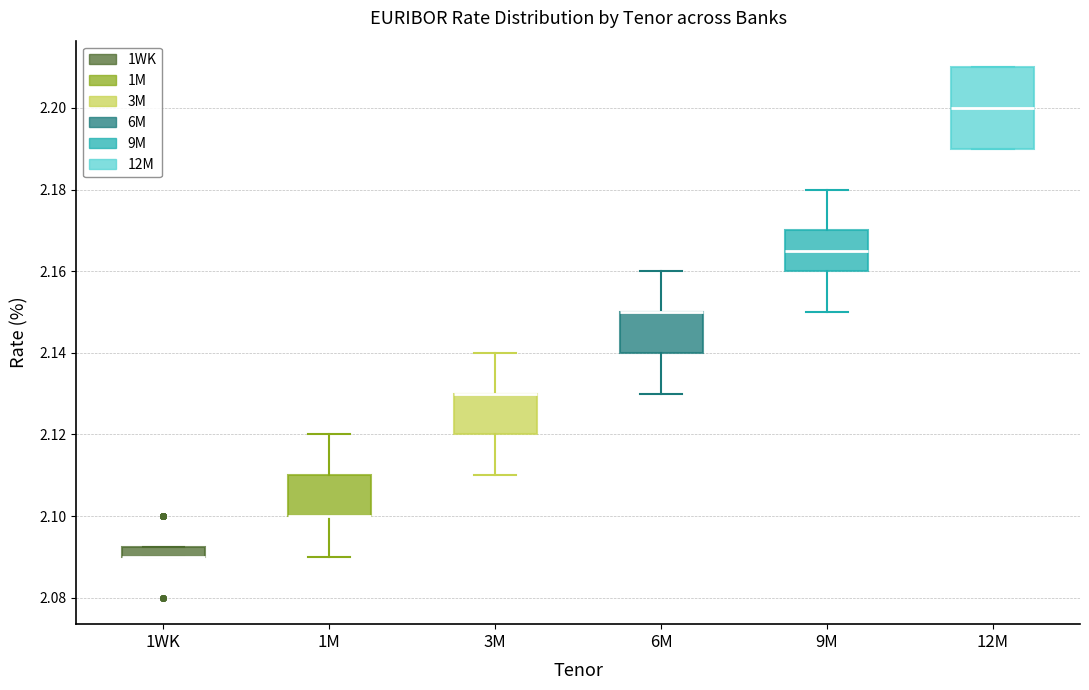

Comparing the boxes themselves (not the whiskers), which one is the tallest?

12M